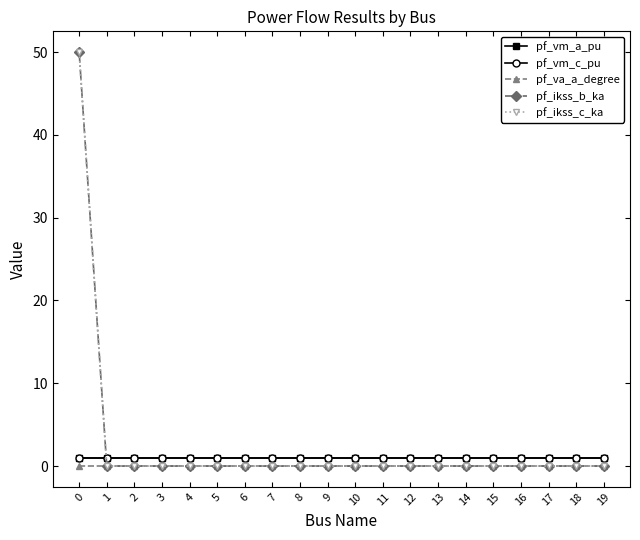

Rank the series at 9 from highest to lowest value.

pf_vm_c_pu, pf_vm_a_pu, pf_va_a_degree, pf_ikss_b_ka, pf_ikss_c_ka